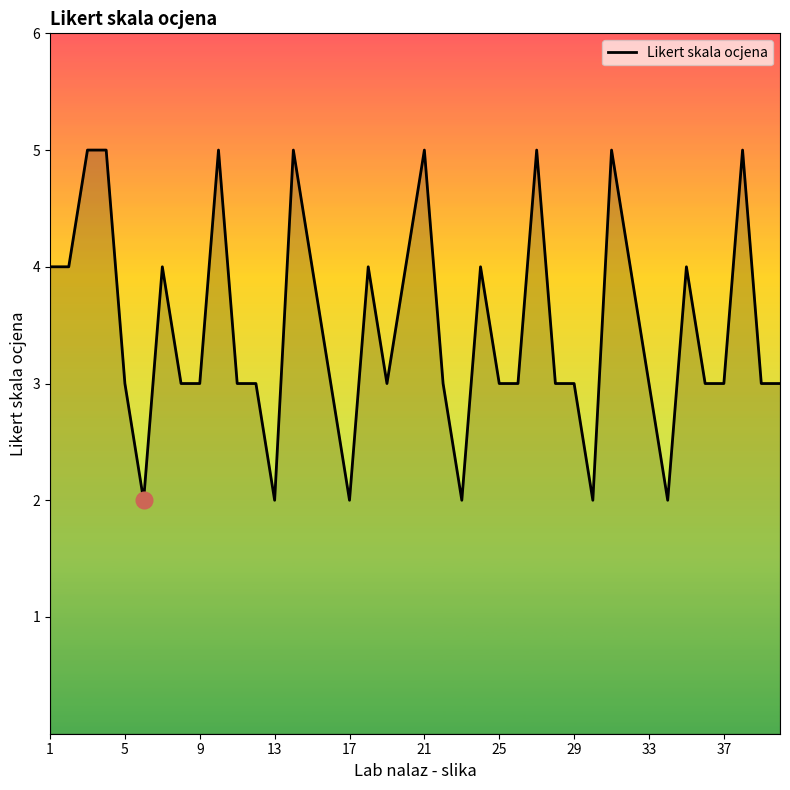

What is the minimum value shown in the chart?

2